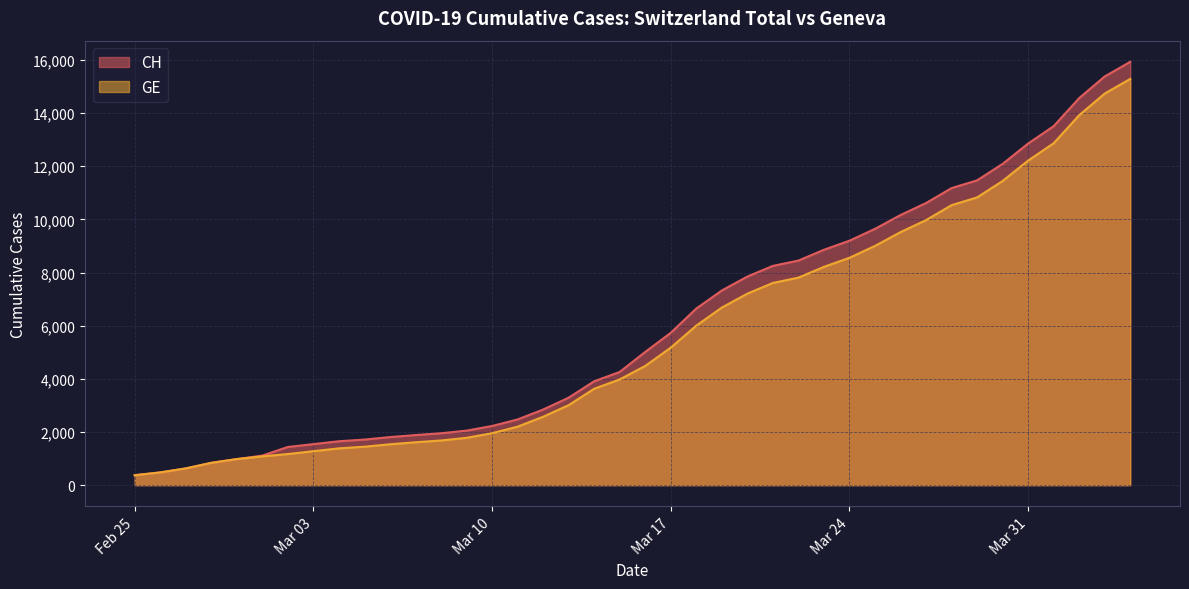

What is the difference between the highest and lowest values at Mar 24?

642